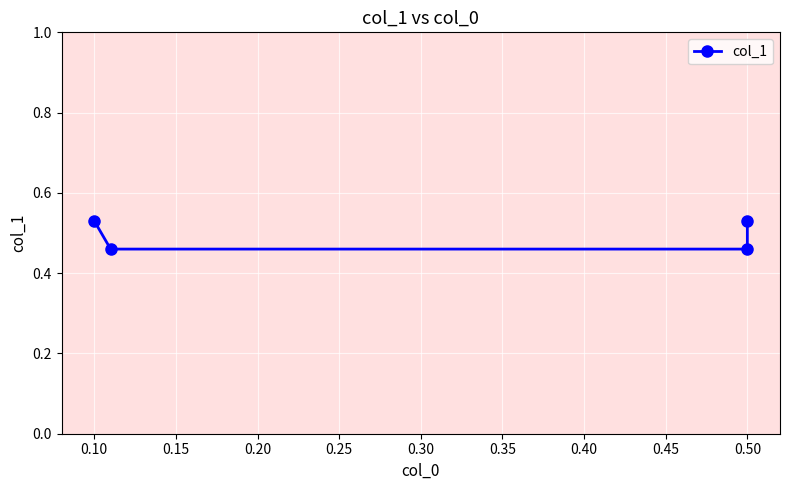

How many series are shown in this chart?

1